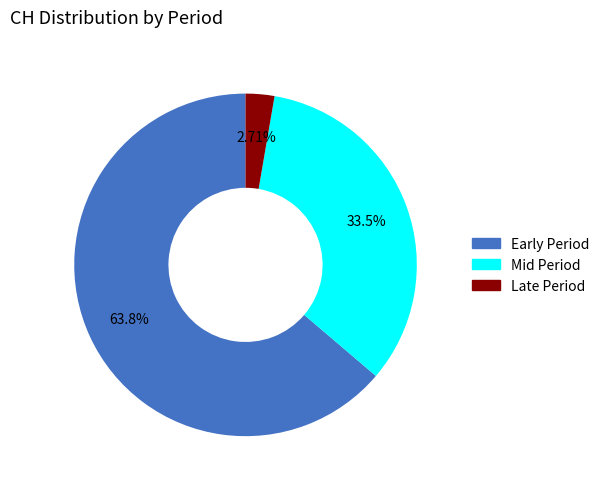

To the nearest percent, what is the difference between the largest and smallest slice percentages?

61%